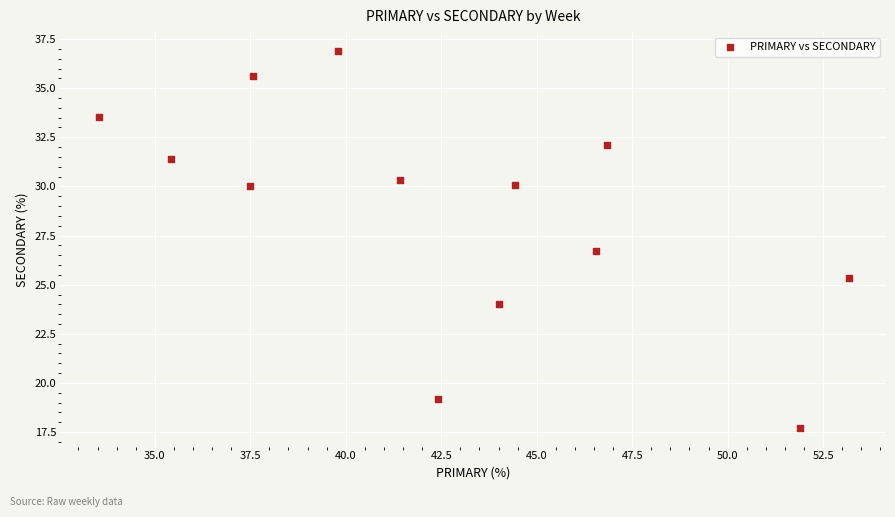

What is the range of Y values (max minus min)?

19.2